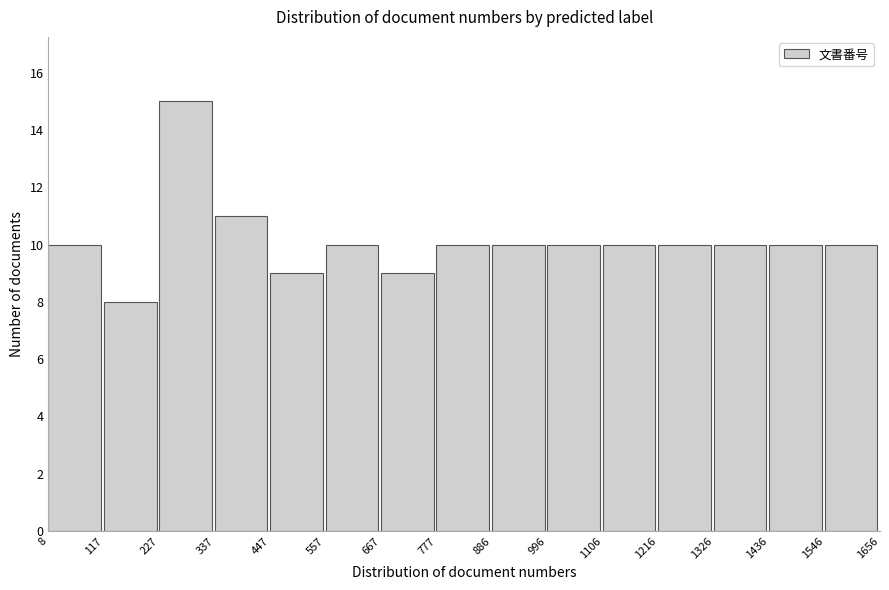

Over which range of the x-axis is the bar tallest?

227 to 337